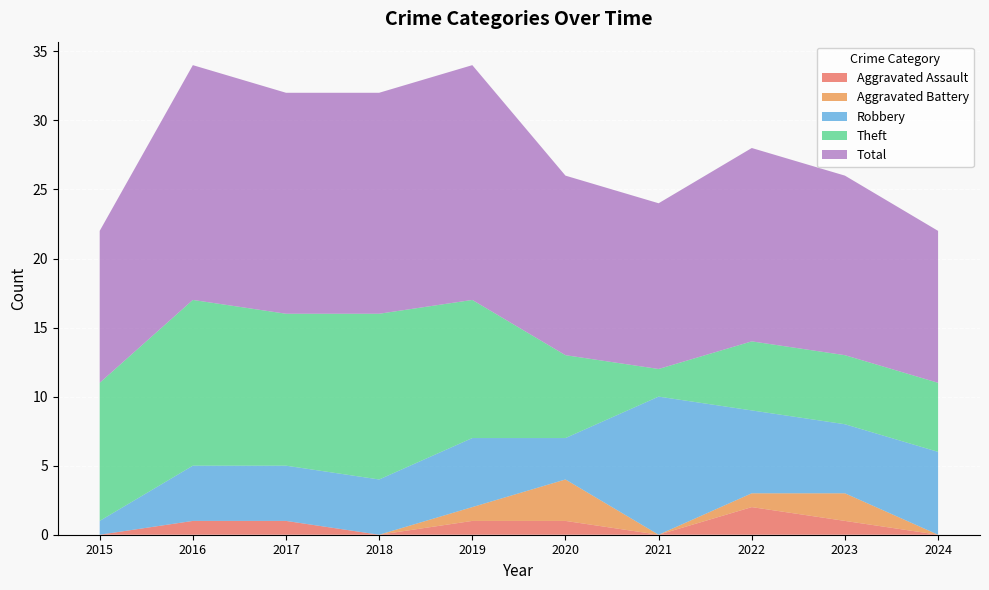

Reading right to left, extract all data points from this chart.

Aggravated Assault: 2024=0	2023=1	2022=2	2021=0	2020=1	2019=1	2018=0	2017=1	2016=1	2015=0
Aggravated Battery: 2024=0	2023=2	2022=1	2021=0	2020=3	2019=1	2018=0	2017=0	2016=0	2015=0
Robbery: 2024=6	2023=5	2022=6	2021=10	2020=3	2019=5	2018=4	2017=4	2016=4	2015=1
Theft: 2024=5	2023=5	2022=5	2021=2	2020=6	2019=10	2018=12	2017=11	2016=12	2015=10
Total: 2024=11	2023=13	2022=14	2021=12	2020=13	2019=17	2018=16	2017=16	2016=17	2015=11